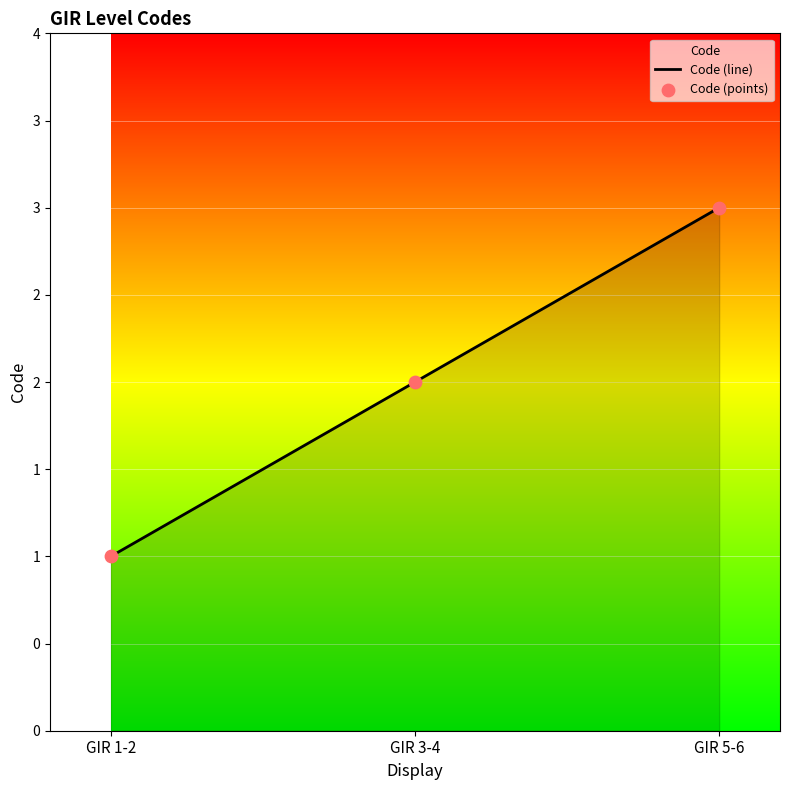

What is the change in value from GIR 1-2 to GIR 3-4?

+1